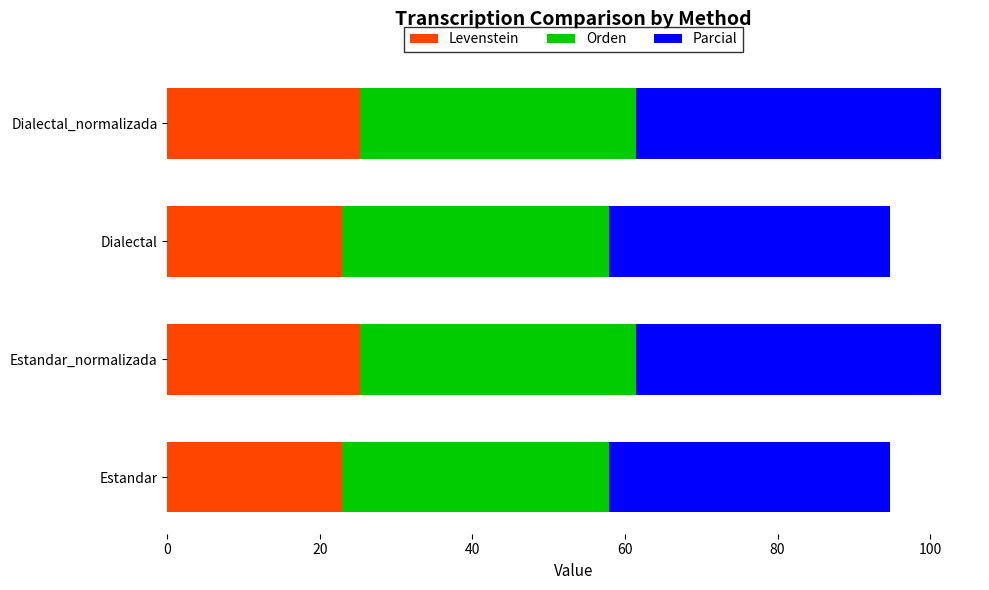

True or false: Levenstein has a value of 22.9 at Dialectal.

True